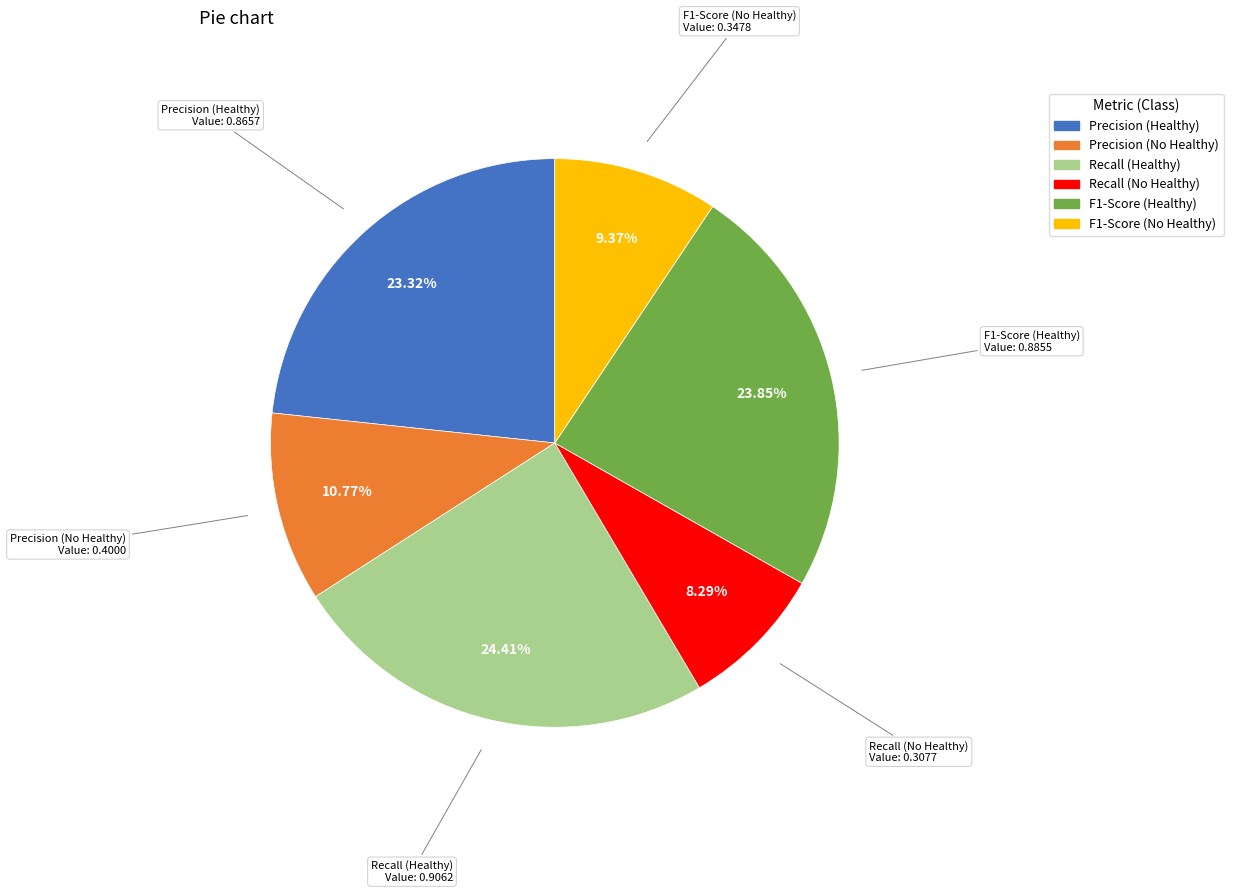

How many slices are in this pie chart?

6